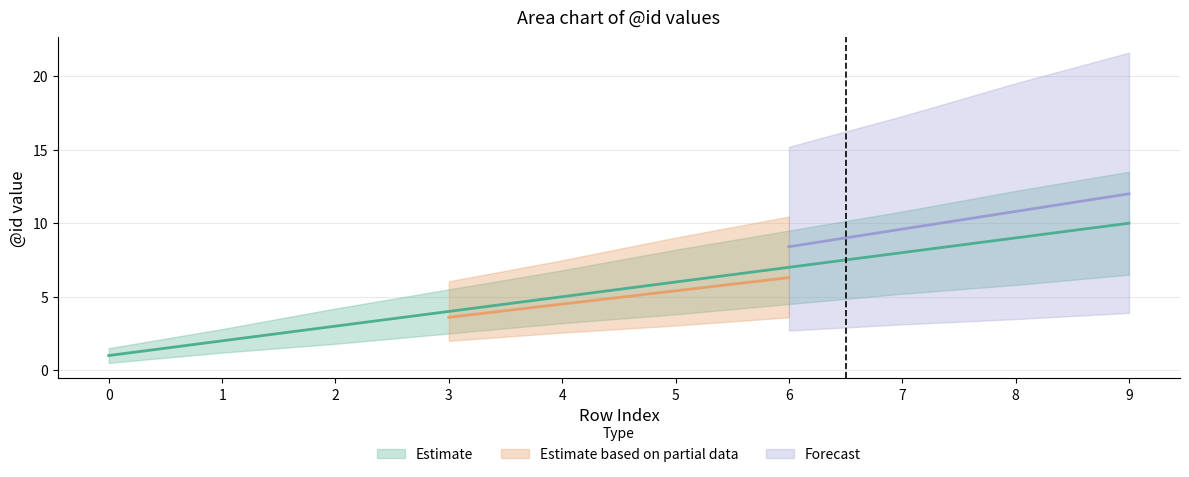

Reading left to right, what are all the values shown in this chart?

id_lower: 0.5	1.2	1.8	2.5	3.2	3.8	4.5	5.2	5.8	6.5
id_mid: 1.0	2.0	3.0	4.0	5.0	6.0	7.0	8.0	9.0	10.0
id_upper: 1.5	2.8	4.2	5.5	6.8	8.2	9.5	10.8	12.2	13.5